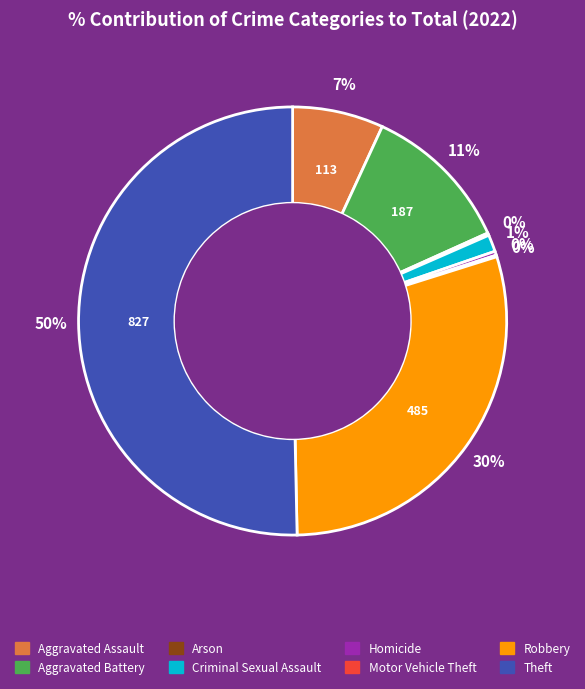

To the nearest percent, what percentage of the pie is Criminal Sexual Assault?

1%